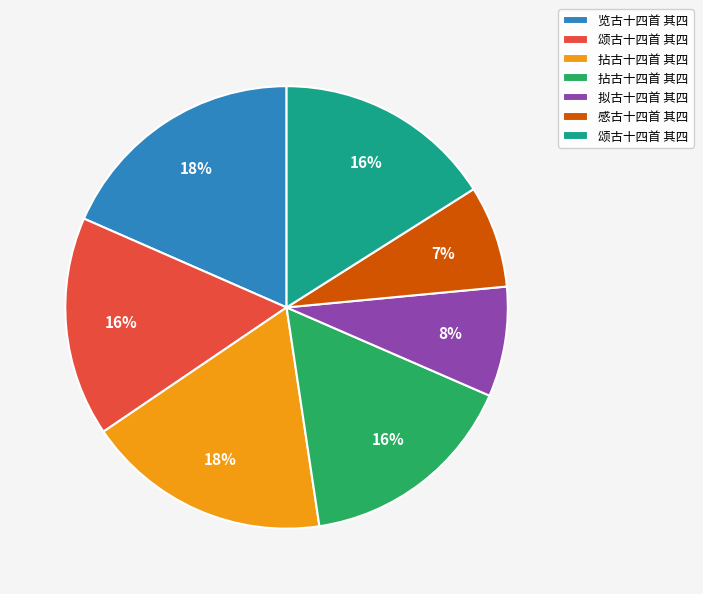

Count the number of slices in the pie.

7